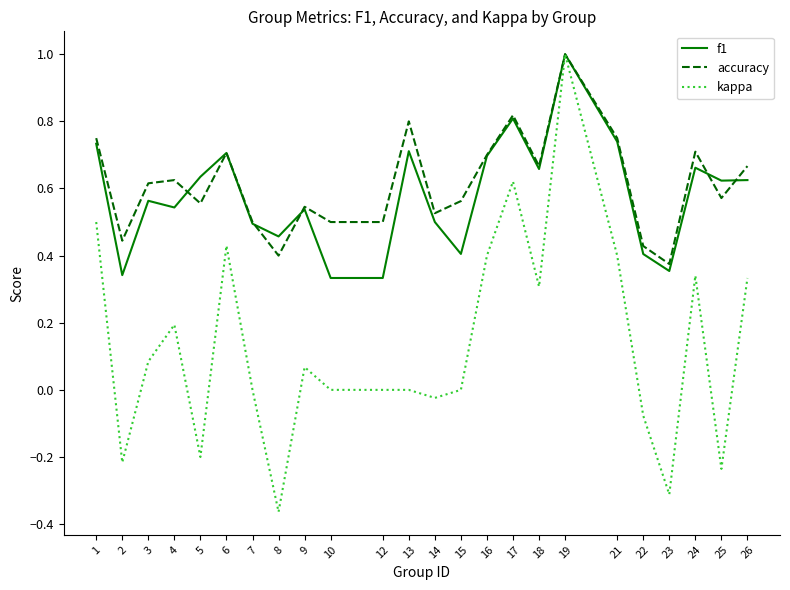

Which label corresponds to the largest value in the chart?

19